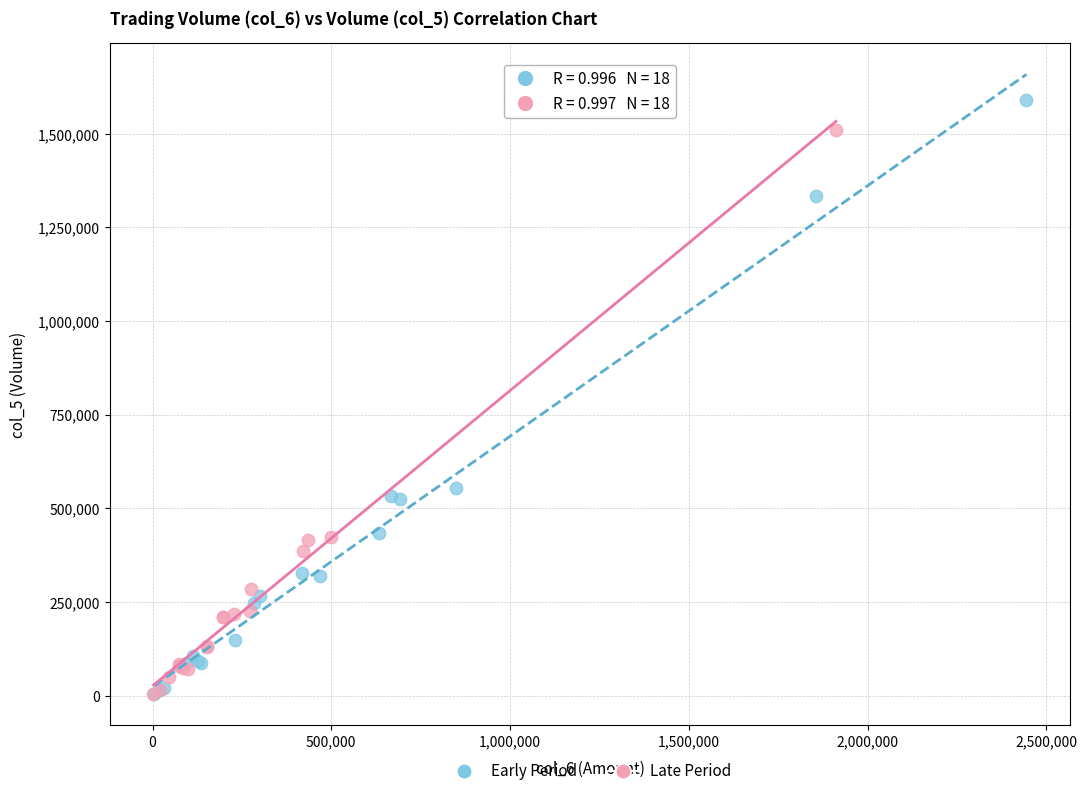

Which series contains the highest Y value?

Early Period